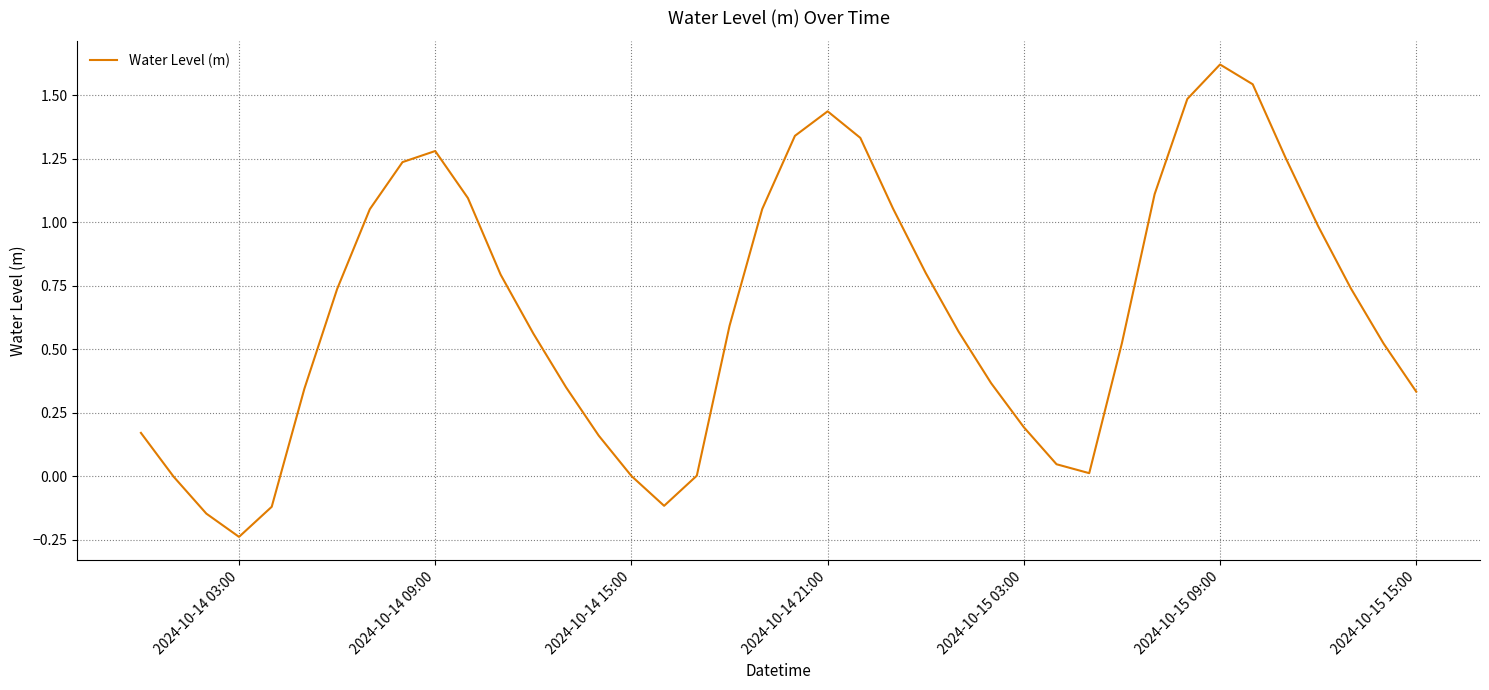

How many lines are shown in the chart?

1